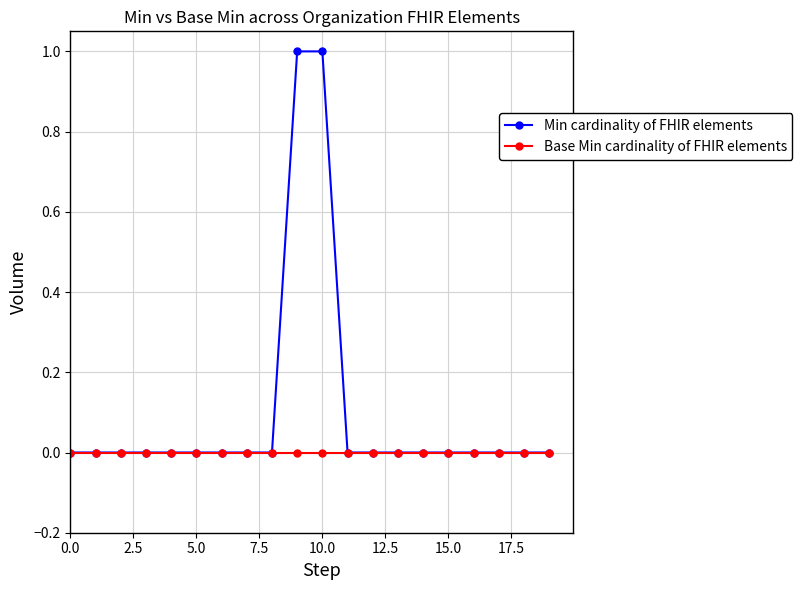

List the series in order of their peak value, lowest first.

Base Min cardinality of FHIR elements, Min cardinality of FHIR elements